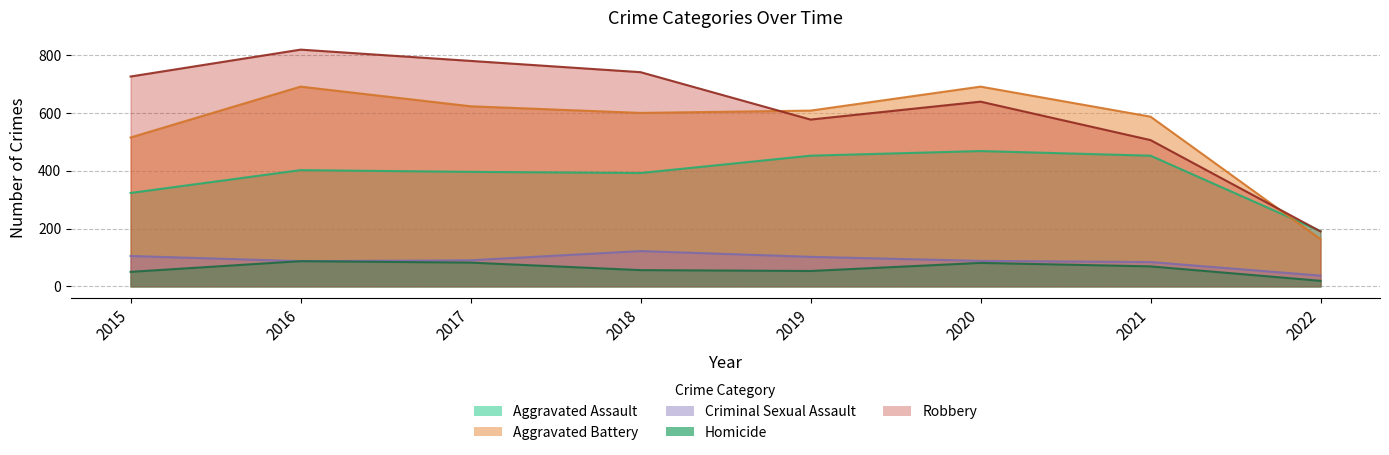

List the labels in order of Criminal Sexual Assault value, smallest first.

2022, 2021, 2016, 2020, 2017, 2019, 2015, 2018